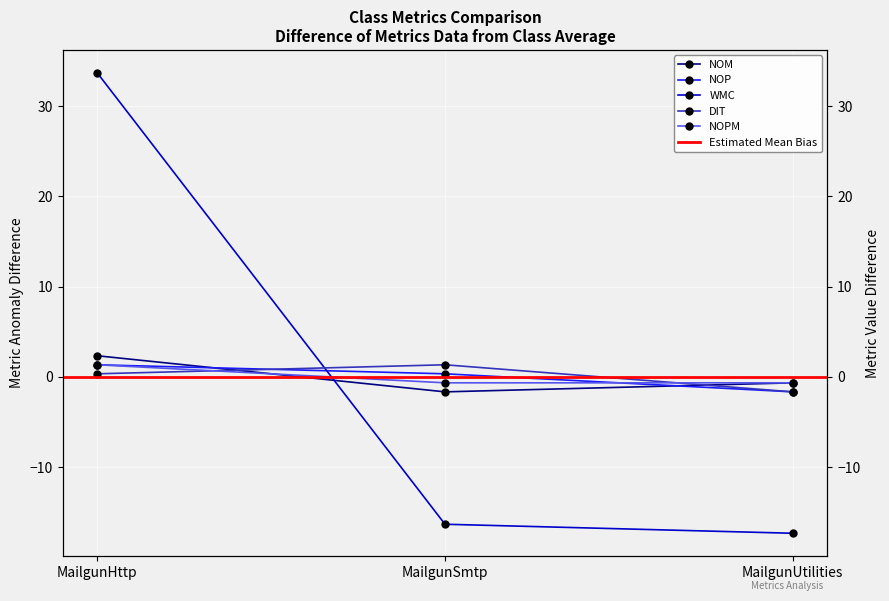

Which series changed the most between MailgunSmtp and MailgunUtilities?

DIT